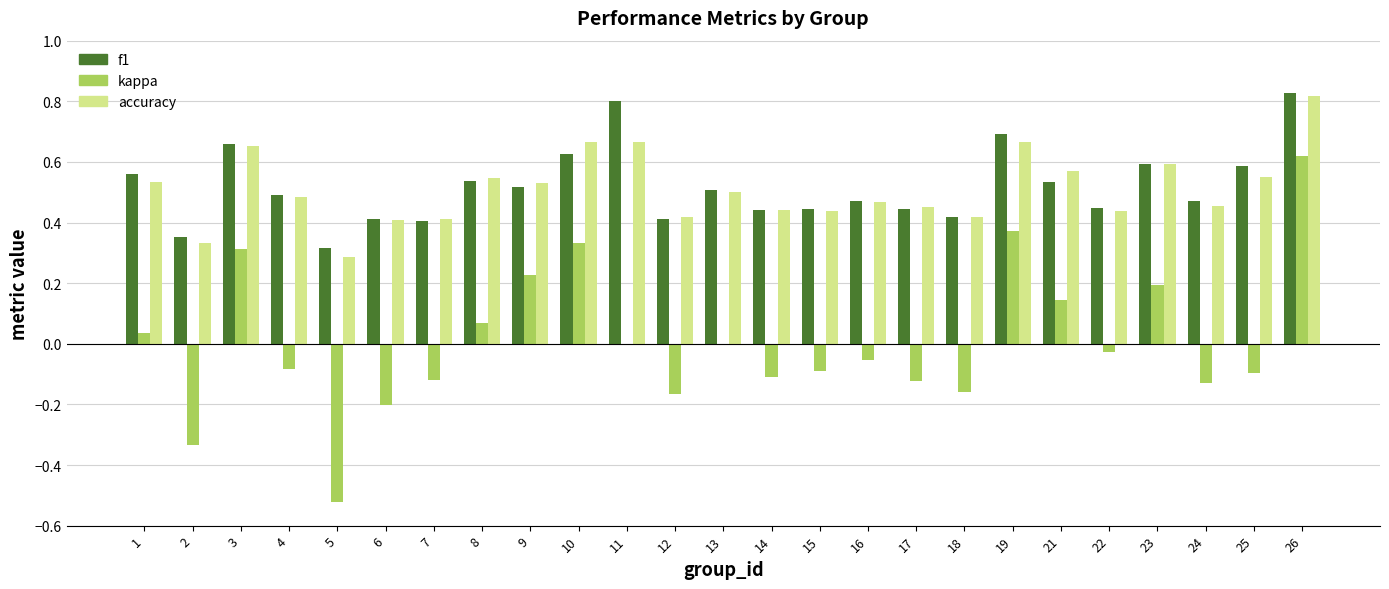

Which series changed the most between 1 and 24?

kappa